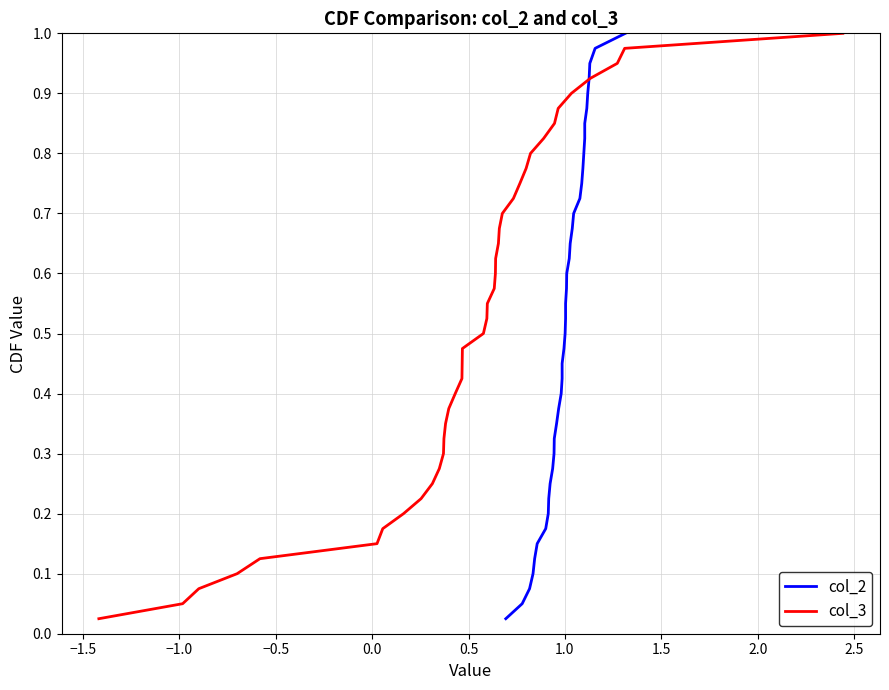

Which series has the largest total across all categories?

col_2